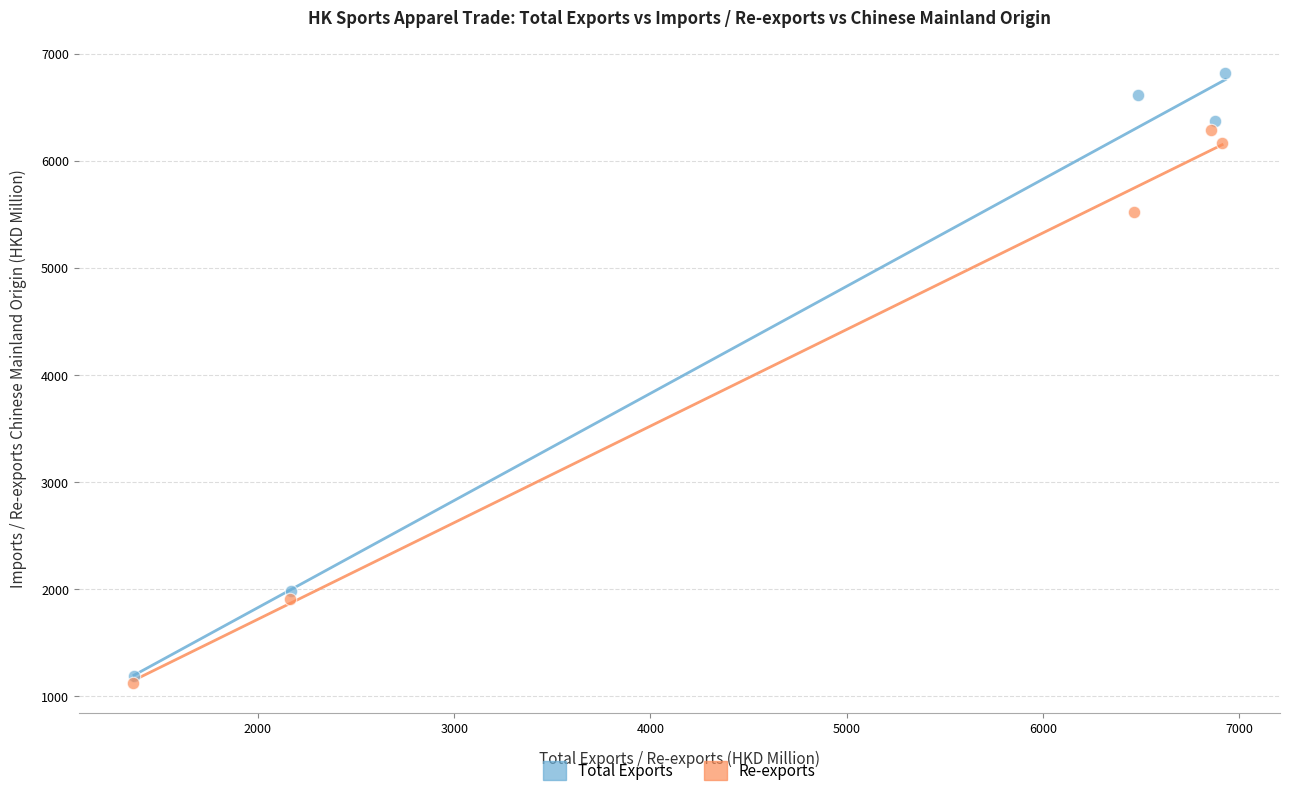

Which series reaches the maximum Y coordinate?

Total Exports